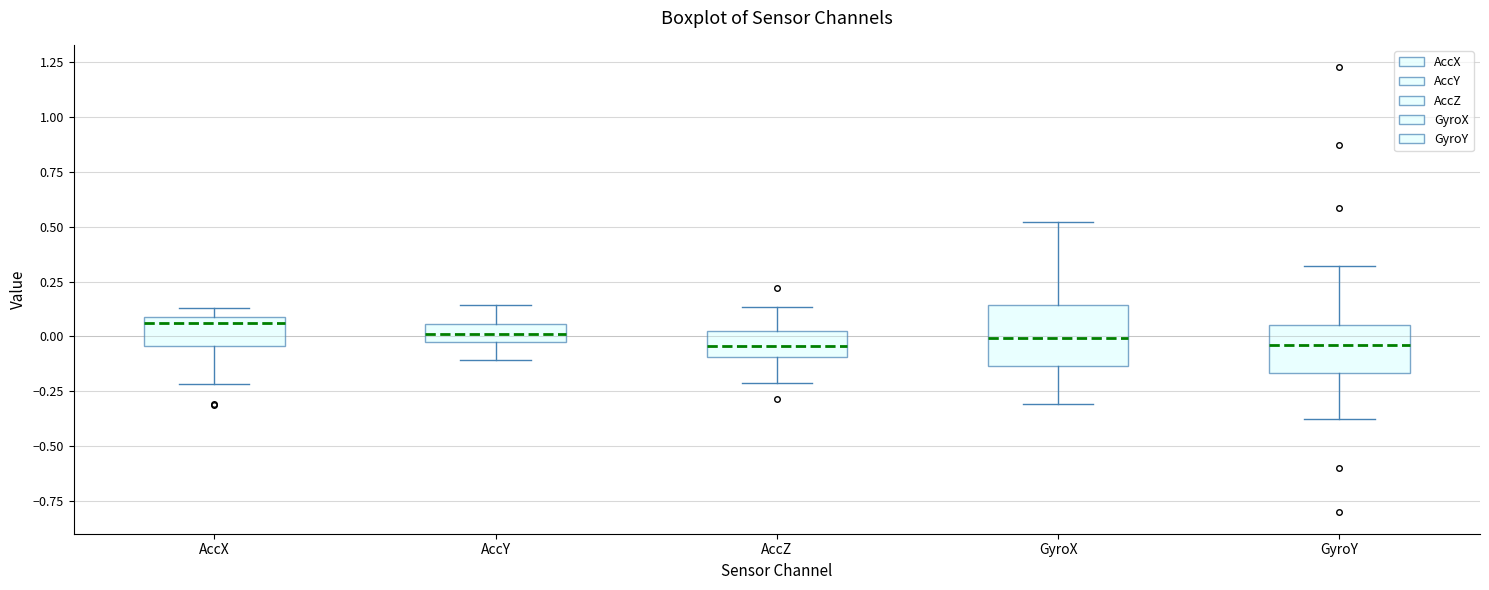

Reading left to right, transcribe this box plot: for each box, give where its median line is, the range the box spans, and where its two whiskers end, as read against the y-axis. The values are not printed on the chart, so give them approximately, as read against the axis.

AccX: median 0.05, box -0.05 to 0.10, whiskers -0.20 to 0.15
AccY: median 0.00, box -0.05 to 0.05, whiskers -0.10 to 0.15
AccZ: median -0.05, box -0.10 to 0.00, whiskers -0.20 to 0.15
GyroX: median 0.00, box -0.15 to 0.15, whiskers -0.30 to 0.50
GyroY: median -0.05, box -0.15 to 0.05, whiskers -0.40 to 0.30